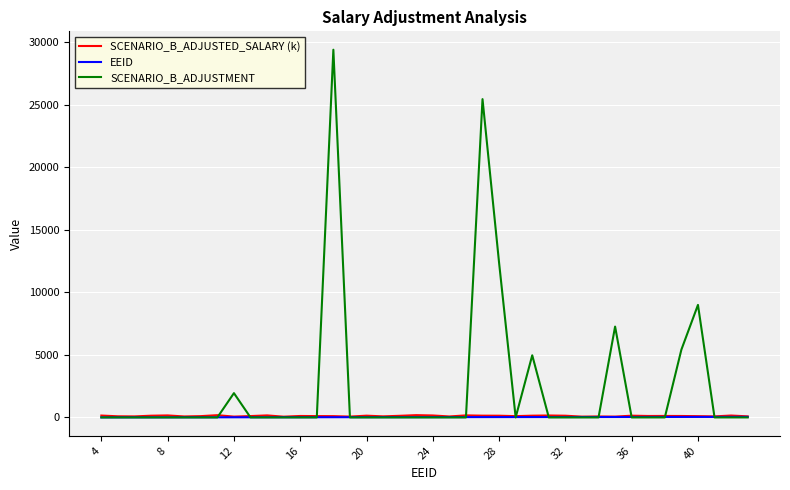

Which series has the largest total across all categories?

SCENARIO_B_ADJUSTMENT